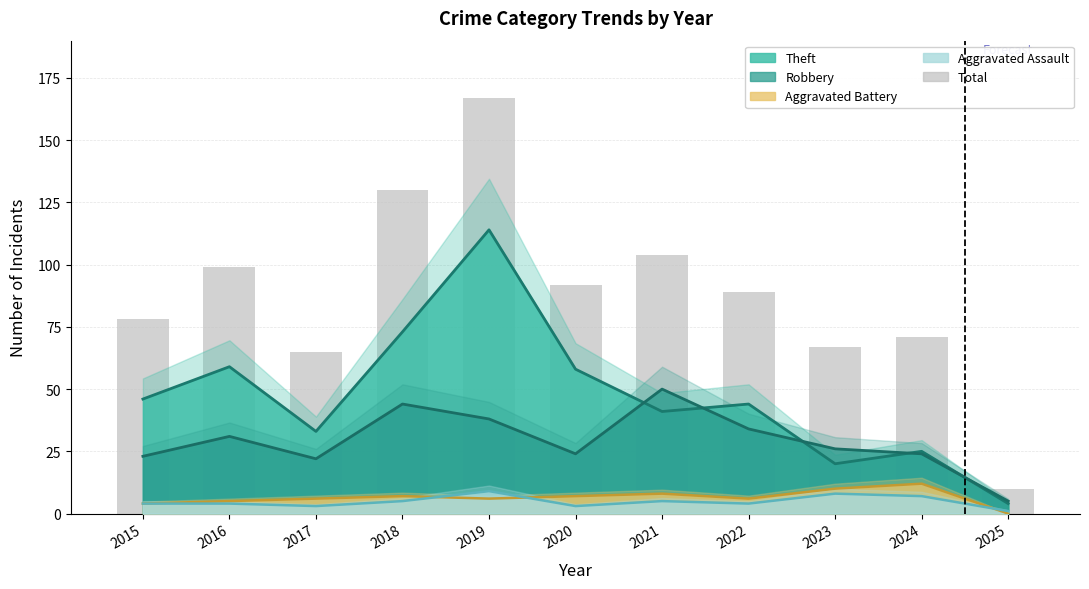

What is the sum of the values at 2020 and 2018?

222